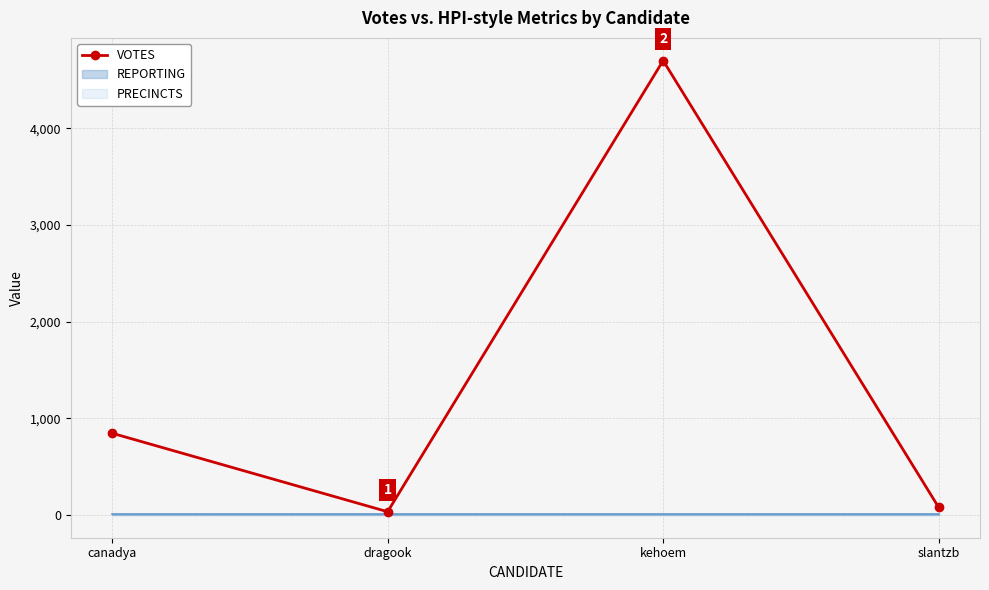

At which label does the data first exceed 846?

kehoem